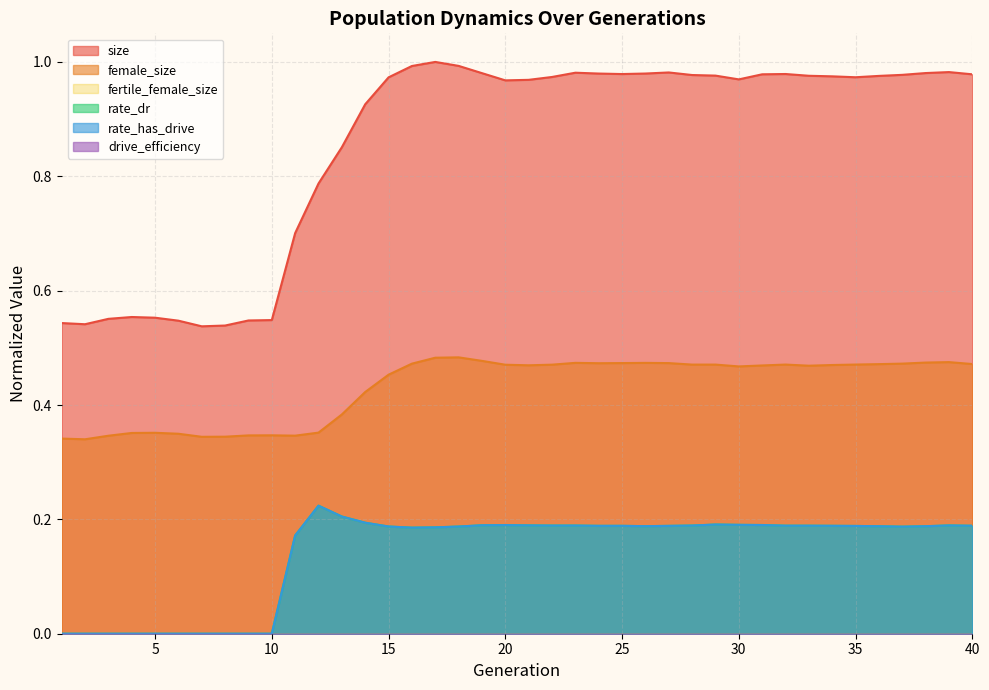

Which category has the highest value in the size series?

17